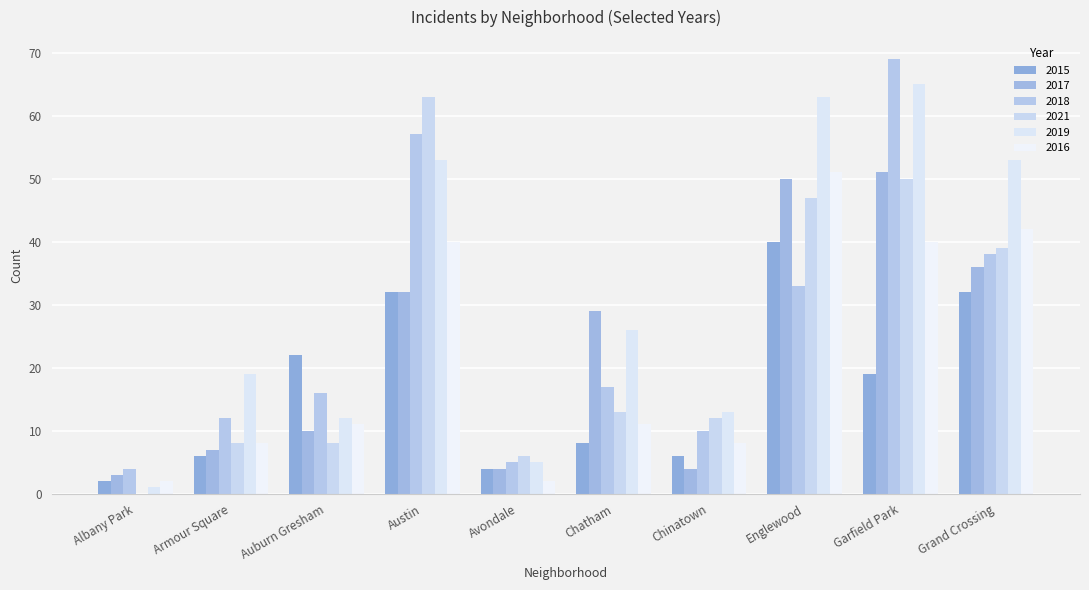

Which has a higher value, Auburn Gresham or Chinatown?

Auburn Gresham